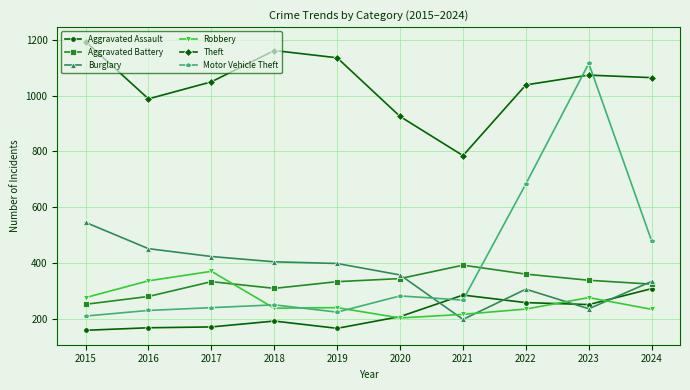

At how many categories does at least one series exceed 623?

10